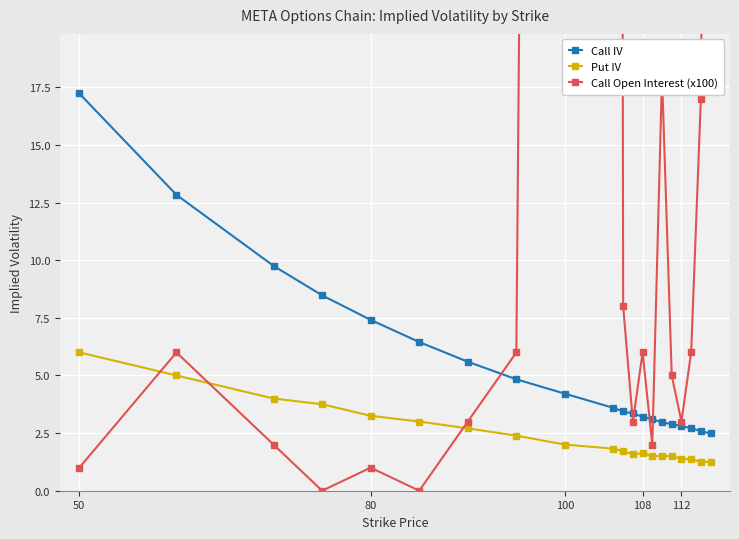

True or false: Call IV and Put IV cross at least once.

False